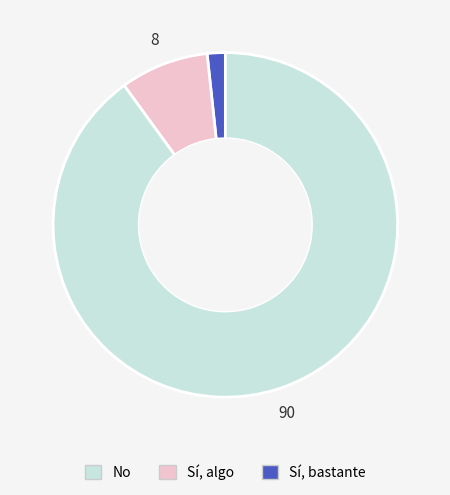

How many segments does this pie chart have?

3